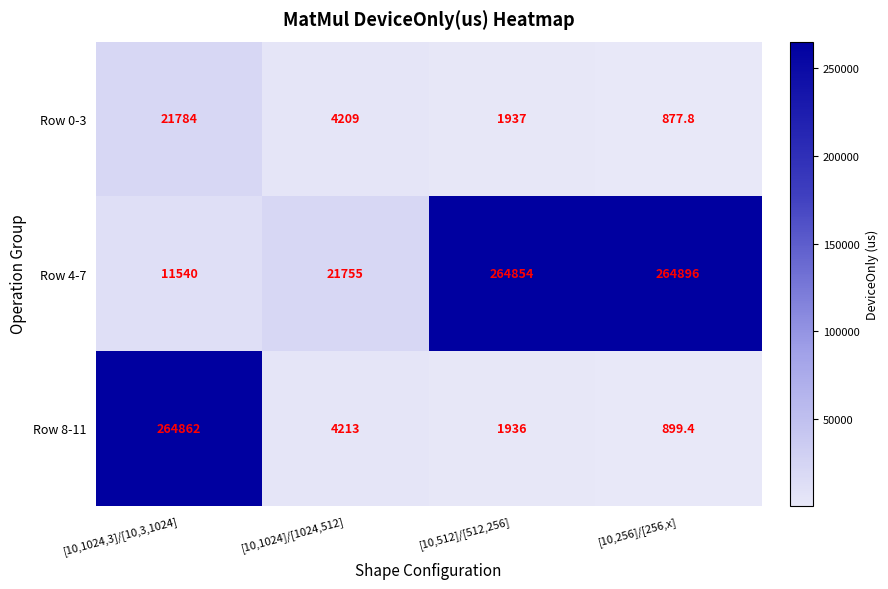

Is it true that Row 0-3 equals 417.1 at [10,256]/[256,x]?

False